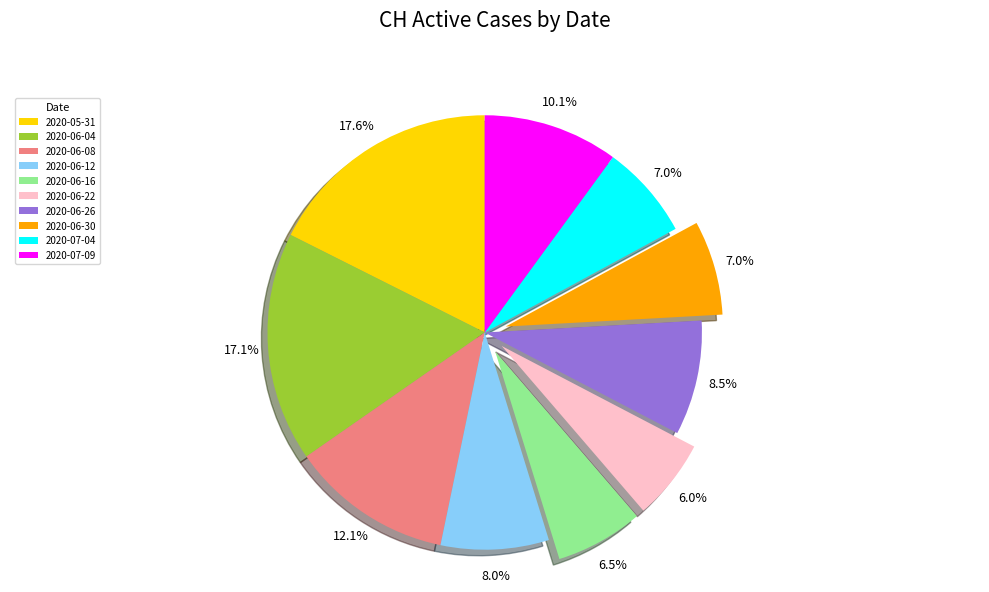

To the nearest percent, what is the average slice percentage?

10%